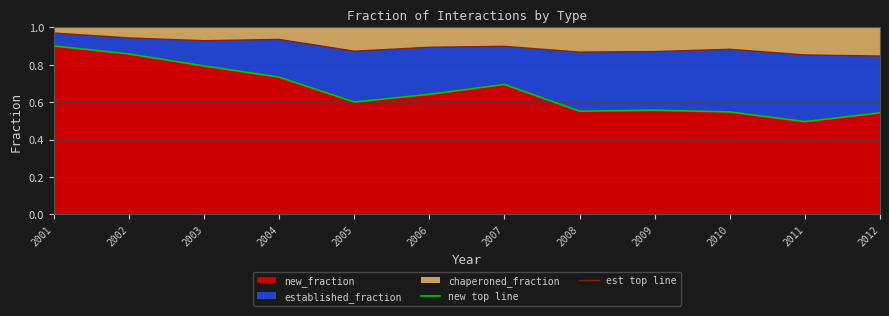

Between 2001 and 2004, which series saw the biggest shift?

new top line